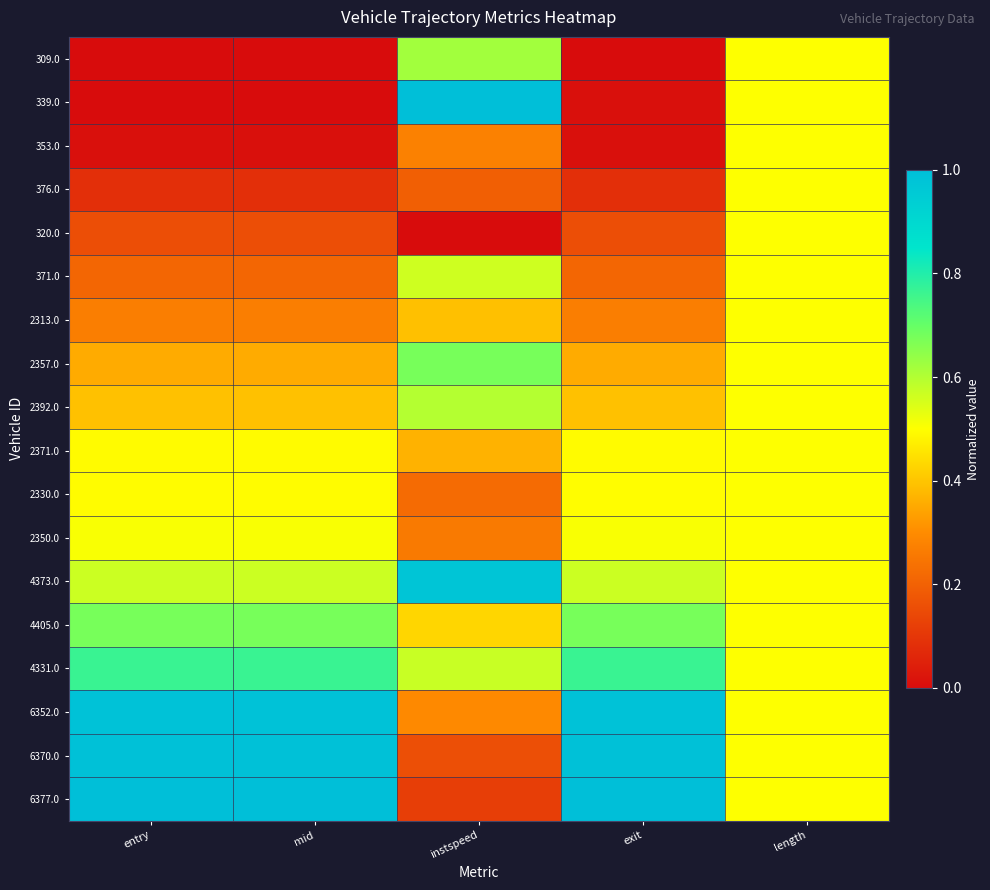

Reading left to right, list all the values displayed in this chart.

309.0: entry=0.0	mid=0.0	instspeed=0.6	exit=0.0	length=0.5
339.0: entry=0.0	mid=0.0	instspeed=1.0	exit=0.0	length=0.5
353.0: entry=0.0	mid=0.0	instspeed=0.3	exit=0.0	length=0.5
376.0: entry=0.1	mid=0.1	instspeed=0.2	exit=0.1	length=0.5
320.0: entry=0.2	mid=0.2	instspeed=0.0	exit=0.2	length=0.5
371.0: entry=0.2	mid=0.2	instspeed=0.6	exit=0.2	length=0.5
2313.0: entry=0.3	mid=0.3	instspeed=0.4	exit=0.3	length=0.5
2357.0: entry=0.4	mid=0.4	instspeed=0.7	exit=0.4	length=0.5
2392.0: entry=0.4	mid=0.4	instspeed=0.6	exit=0.4	length=0.5
2371.0: entry=0.5	mid=0.5	instspeed=0.4	exit=0.5	length=0.5
2330.0: entry=0.5	mid=0.5	instspeed=0.2	exit=0.5	length=0.5
2350.0: entry=0.5	mid=0.5	instspeed=0.3	exit=0.5	length=0.5
4373.0: entry=0.6	mid=0.6	instspeed=1.0	exit=0.6	length=0.5
4405.0: entry=0.7	mid=0.7	instspeed=0.4	exit=0.7	length=0.5
4331.0: entry=0.8	mid=0.8	instspeed=0.6	exit=0.8	length=0.5
6352.0: entry=1.0	mid=1.0	instspeed=0.3	exit=1.0	length=0.5
6370.0: entry=1.0	mid=1.0	instspeed=0.2	exit=1.0	length=0.5
6377.0: entry=1.0	mid=1.0	instspeed=0.1	exit=1.0	length=0.5